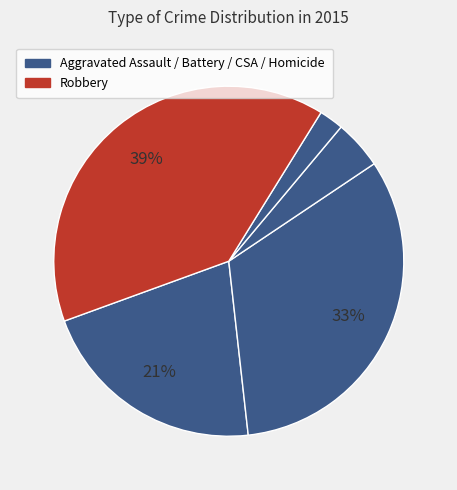

To the nearest percent, what is the average slice percentage?

20%